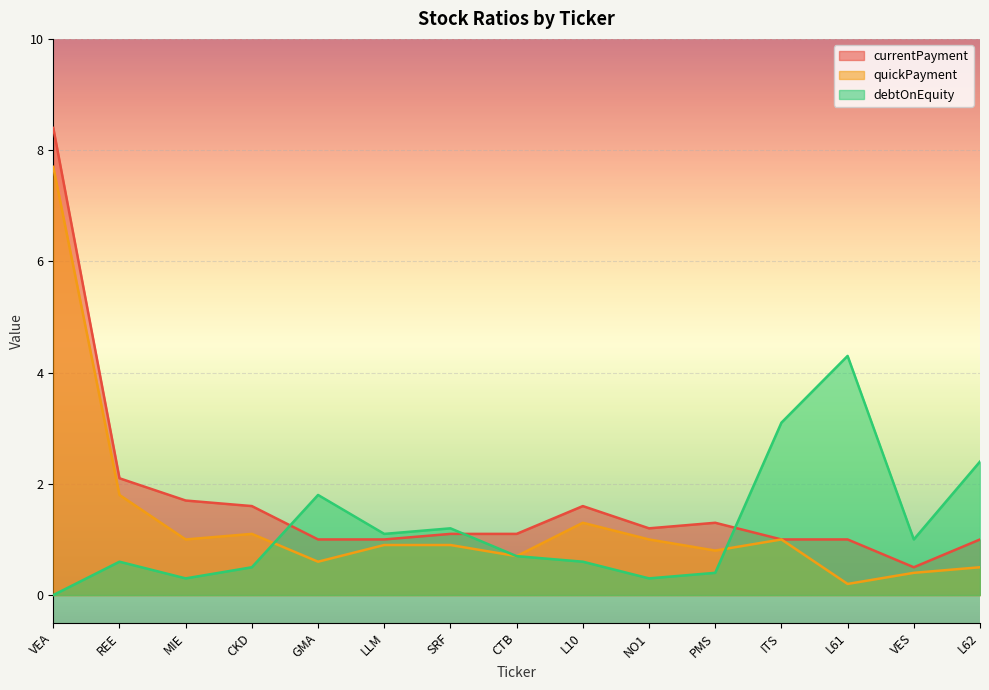

How many interior local peaks does the currentPayment series have?

2